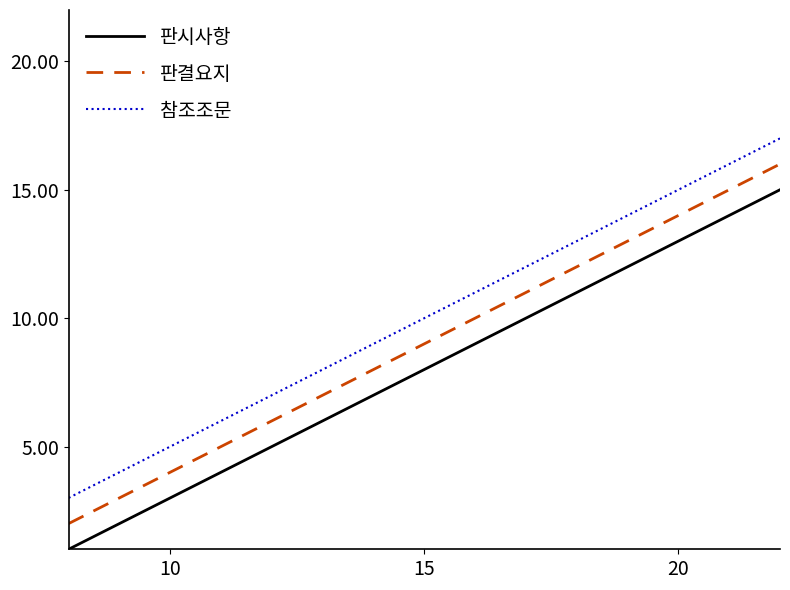

Reading right to left, extract all data points from this chart.

판시사항: 15	14	13	12	11	10	9	8	7	6	5	4	3	2	1
판결요지: 16	15	14	13	12	11	10	9	8	7	6	5	4	3	2
참조조문: 17	16	15	14	13	12	11	10	9	8	7	6	5	4	3